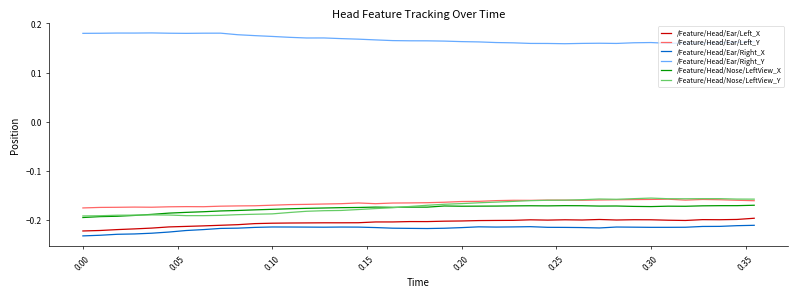

True or false: /Feature/Head/Ear/Right_X and /Feature/Head/Ear/Right_Y cross at least once.

False